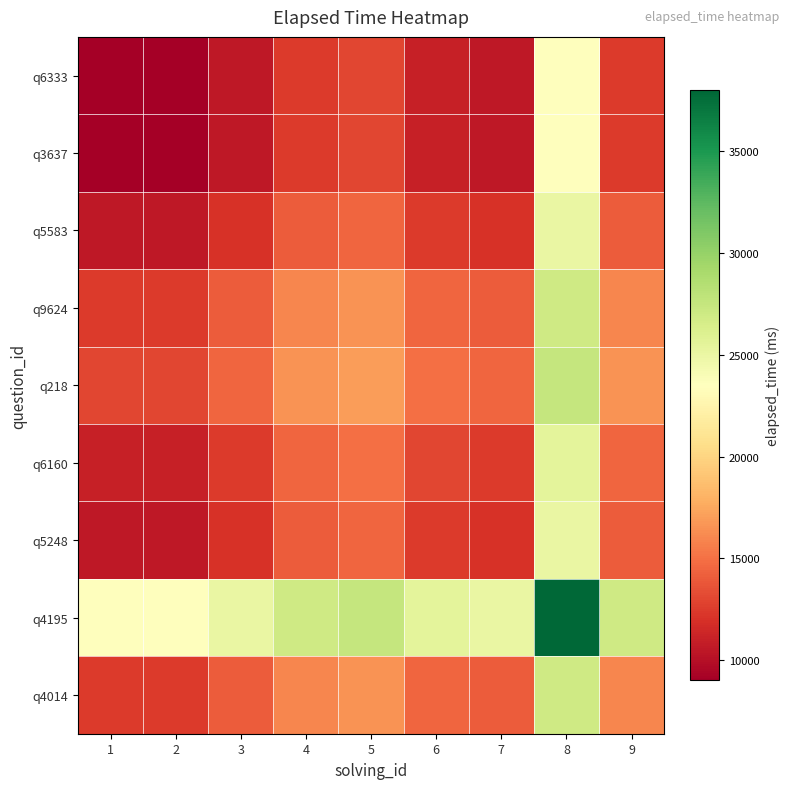

Which series has the widest spread of values?

q6333